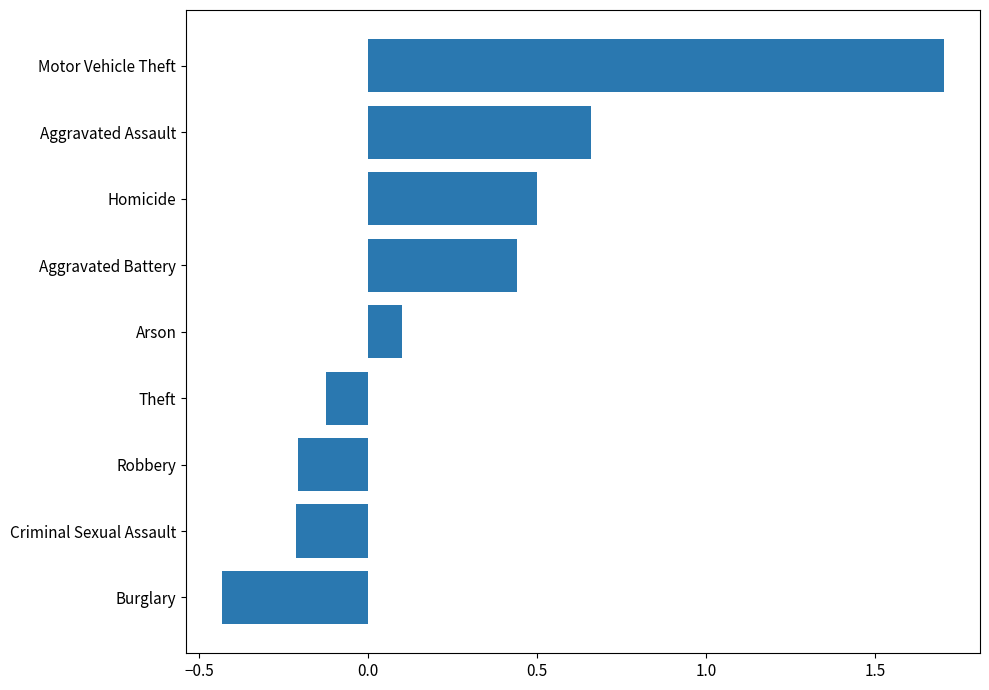

Which has a higher value, Burglary or Criminal Sexual Assault?

Criminal Sexual Assault